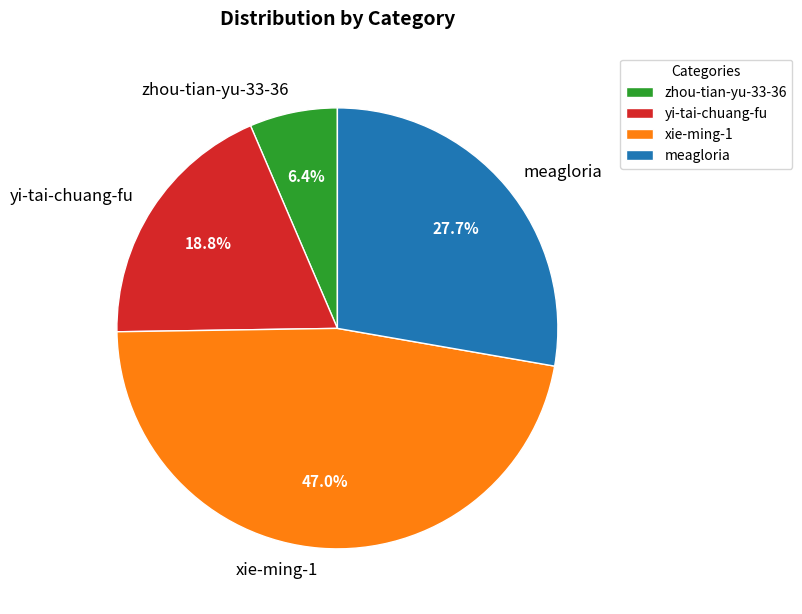

Is yi-tai-chuang-fu the majority of the pie?

No